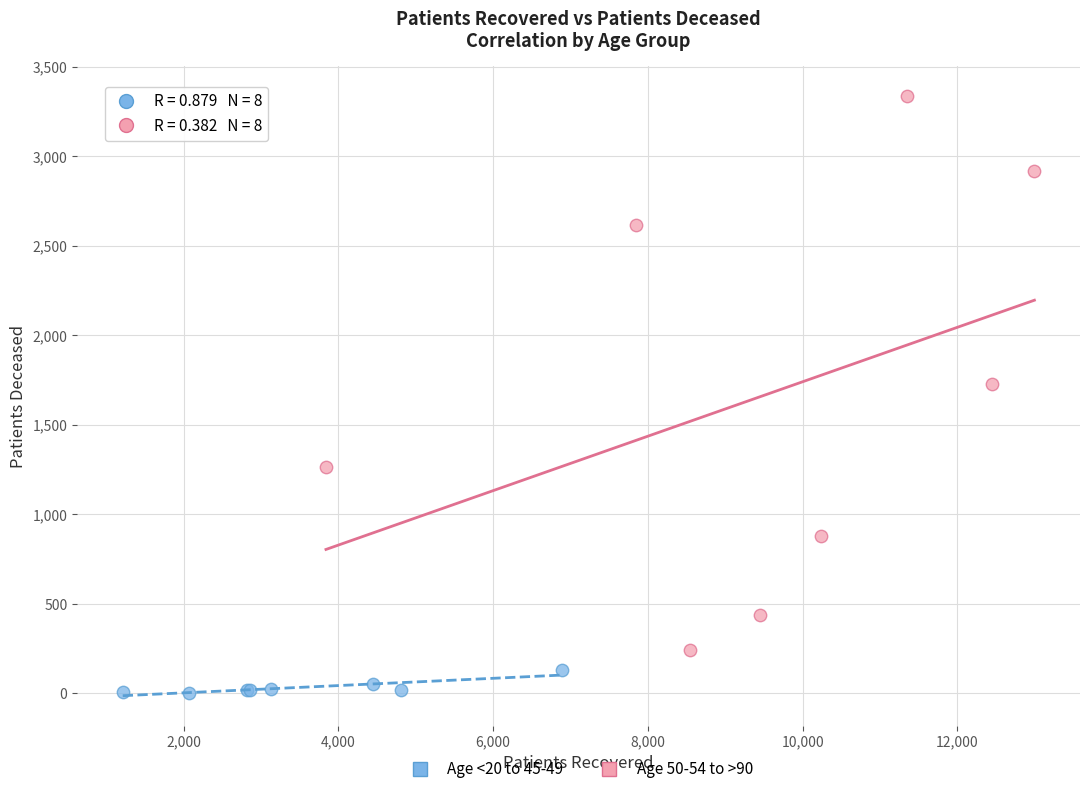

Which series reaches the minimum Y coordinate?

Age <20 to 45-49